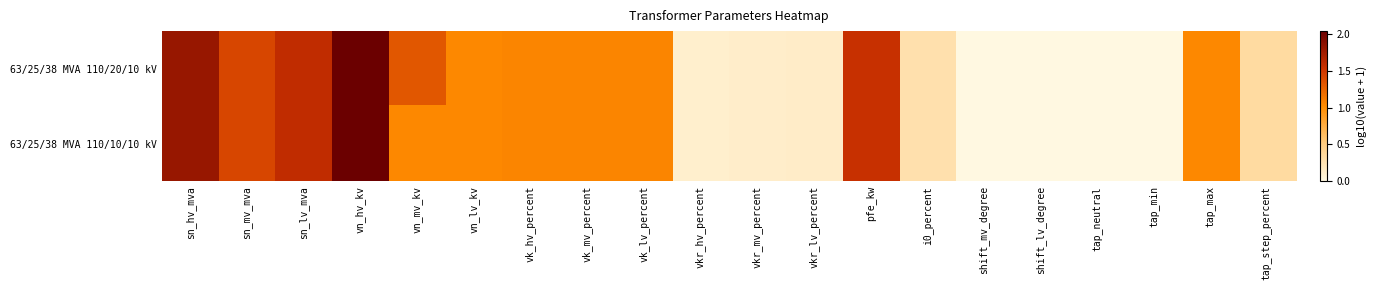

Reading left to right, transcribe all the data shown in this chart.

63/25/38 MVA 110/20/10 kV: sn_hv_mva=1.8	sn_mv_mva=1.4	sn_lv_mva=1.6	vn_hv_kv=2.0	vn_mv_kv=1.3	vn_lv_kv=1.0	vk_hv_percent=1.1	vk_mv_percent=1.1	vk_lv_percent=1.1	vkr_hv_percent=0.1	vkr_mv_percent=0.1	vkr_lv_percent=0.1	pfe_kw=1.6	i0_percent=0.3	shift_mv_degree=0.0	shift_lv_degree=0.0	tap_neutral=0.0	tap_min=0.0	tap_max=1.0	tap_step_percent=0.3
63/25/38 MVA 110/10/10 kV: sn_hv_mva=1.8	sn_mv_mva=1.4	sn_lv_mva=1.6	vn_hv_kv=2.0	vn_mv_kv=1.0	vn_lv_kv=1.0	vk_hv_percent=1.1	vk_mv_percent=1.1	vk_lv_percent=1.1	vkr_hv_percent=0.1	vkr_mv_percent=0.1	vkr_lv_percent=0.1	pfe_kw=1.6	i0_percent=0.3	shift_mv_degree=0.0	shift_lv_degree=0.0	tap_neutral=0.0	tap_min=0.0	tap_max=1.0	tap_step_percent=0.3